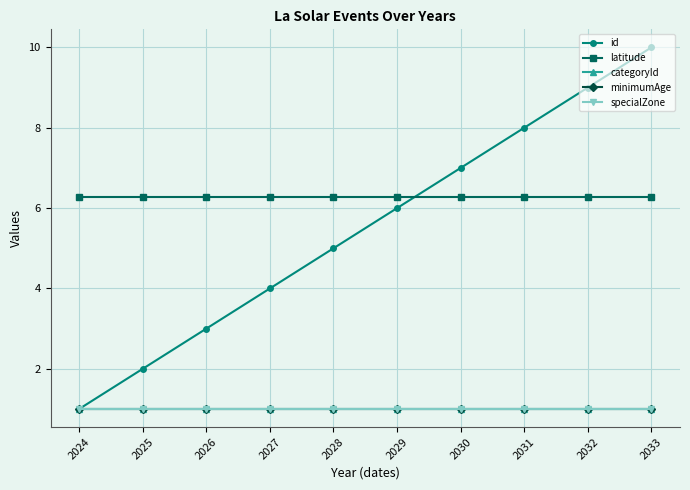

At which label is categoryId closest to 1?

2024